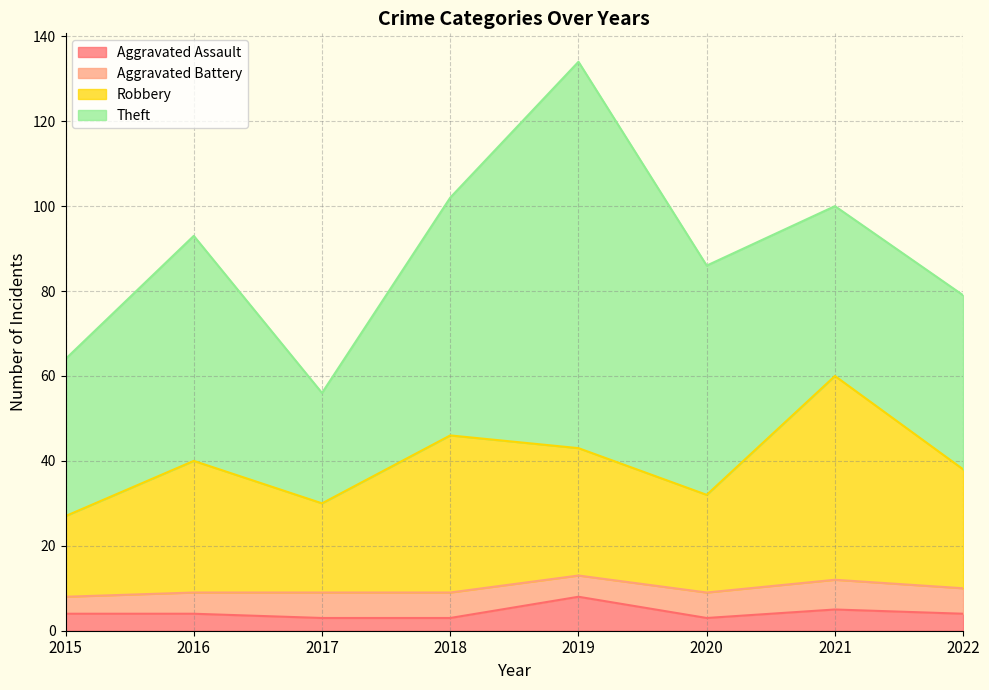

The value of Aggravated Assault at 2022 is 4. True or false?

True